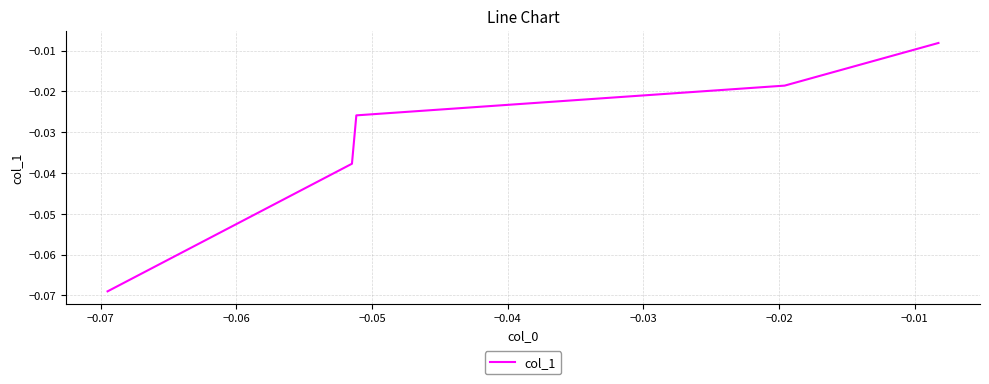

True or false: the data has more than 1 interior local peaks.

False